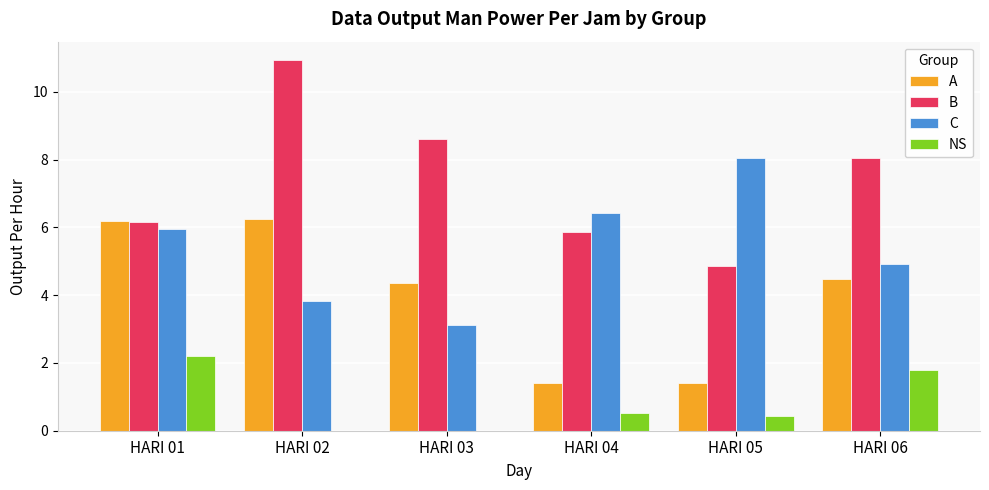

Count the NS values in the range 0 to 1.

4